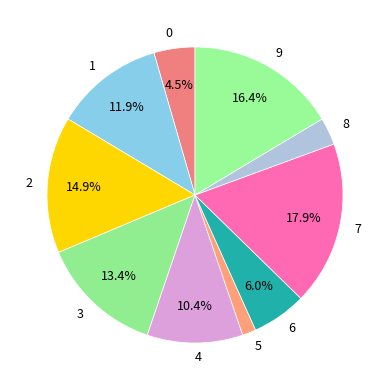

To the nearest percent, what portion does 7 represent?

18%